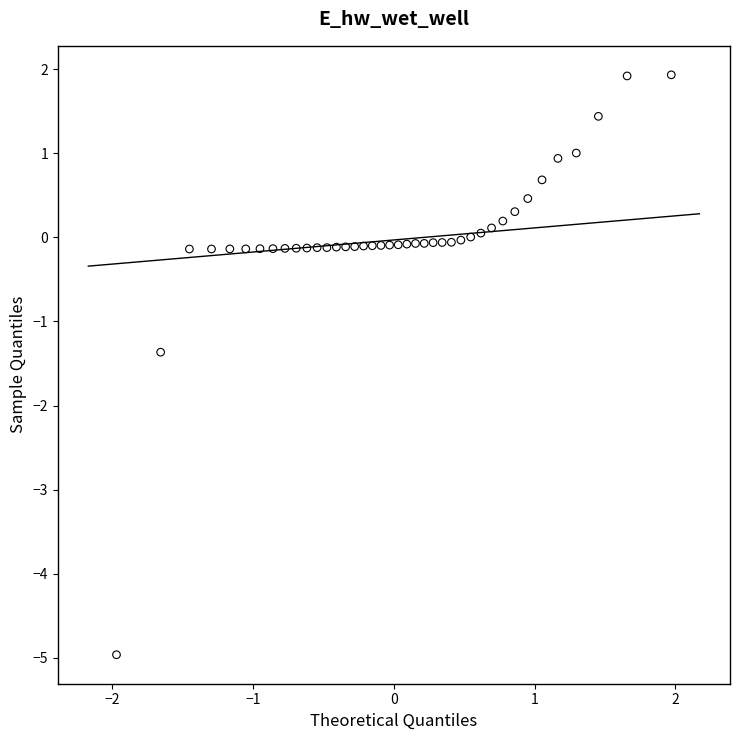

What Y value in the scatter plot is closest to -1?

-1.4